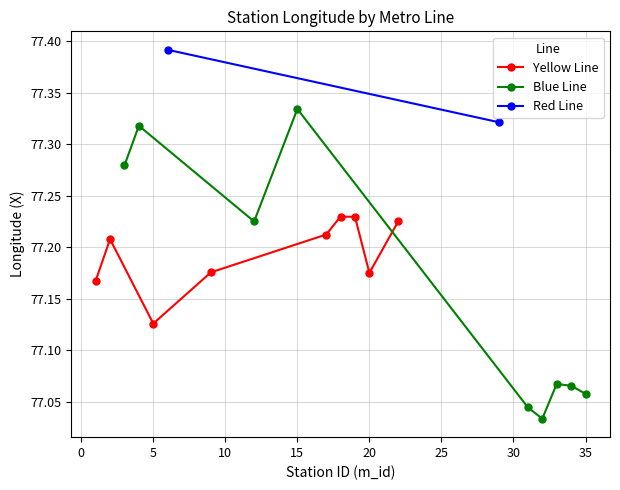

How many Blue Line values are between 77 and 78?

9